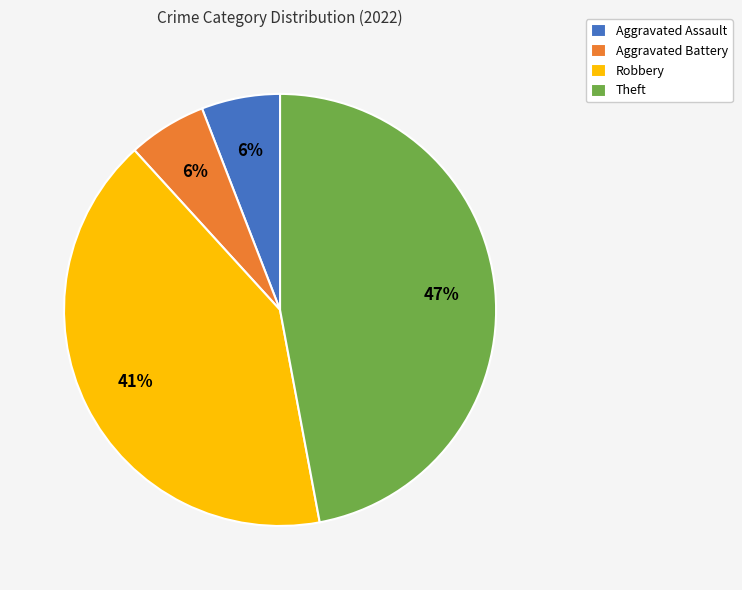

Is there any slice that represents more than half of the pie?

No